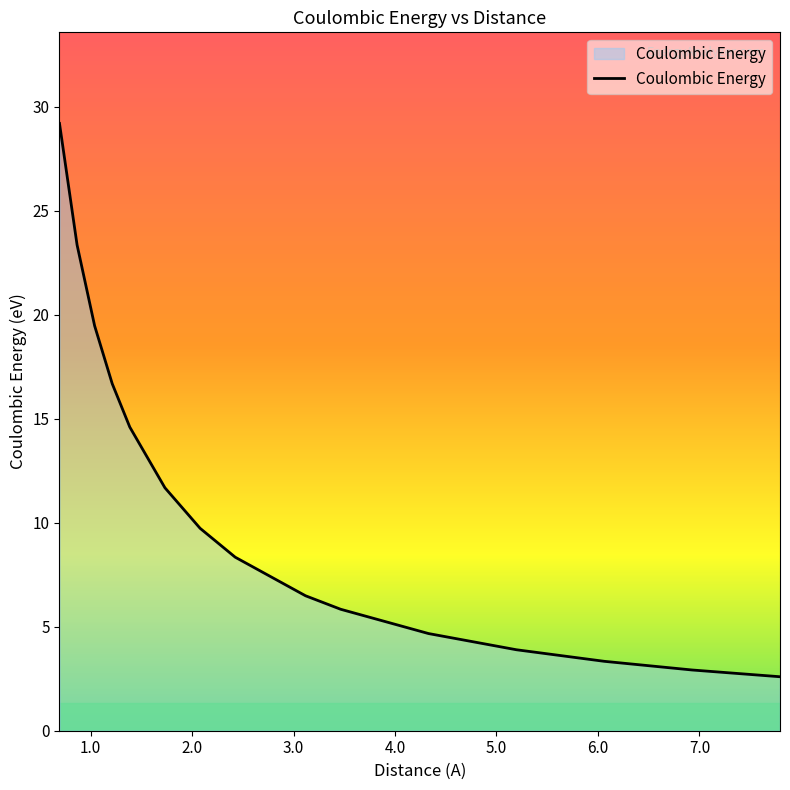

What is the maximum value shown in the chart?

29.2